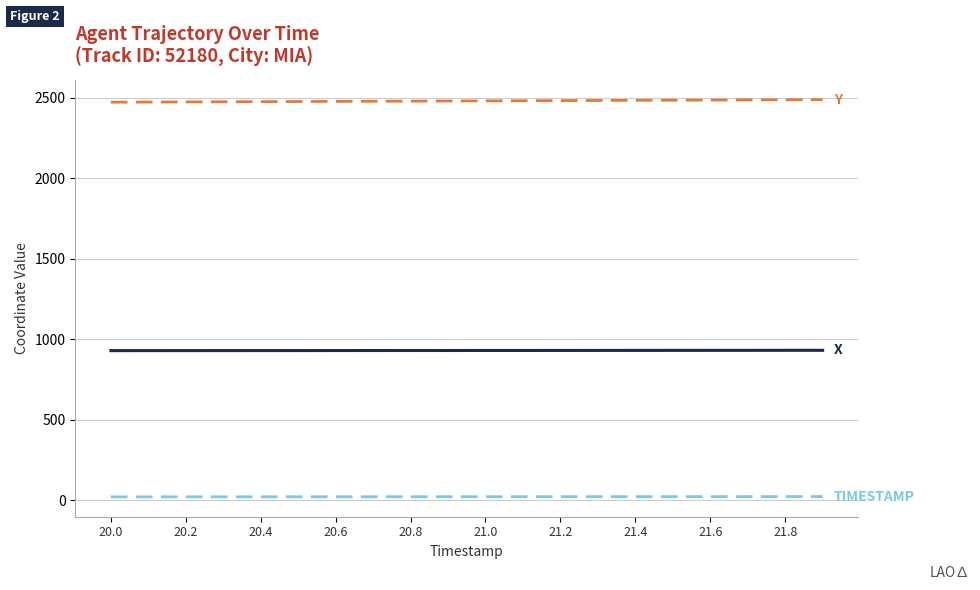

How many lines are shown in the chart?

3